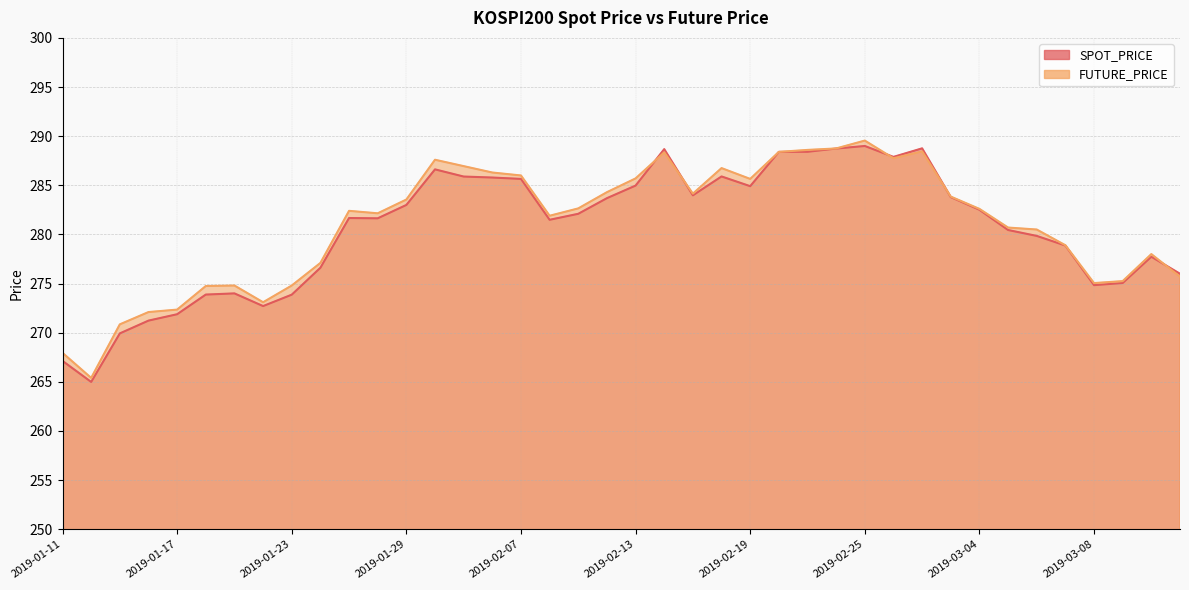

Which series has the largest range (max minus min)?

FUTURE_PRICE